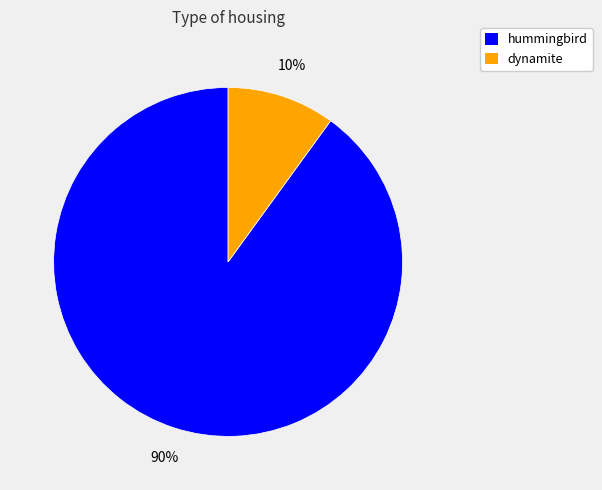

What percentage is the hummingbird slice, to the nearest percent?

90%